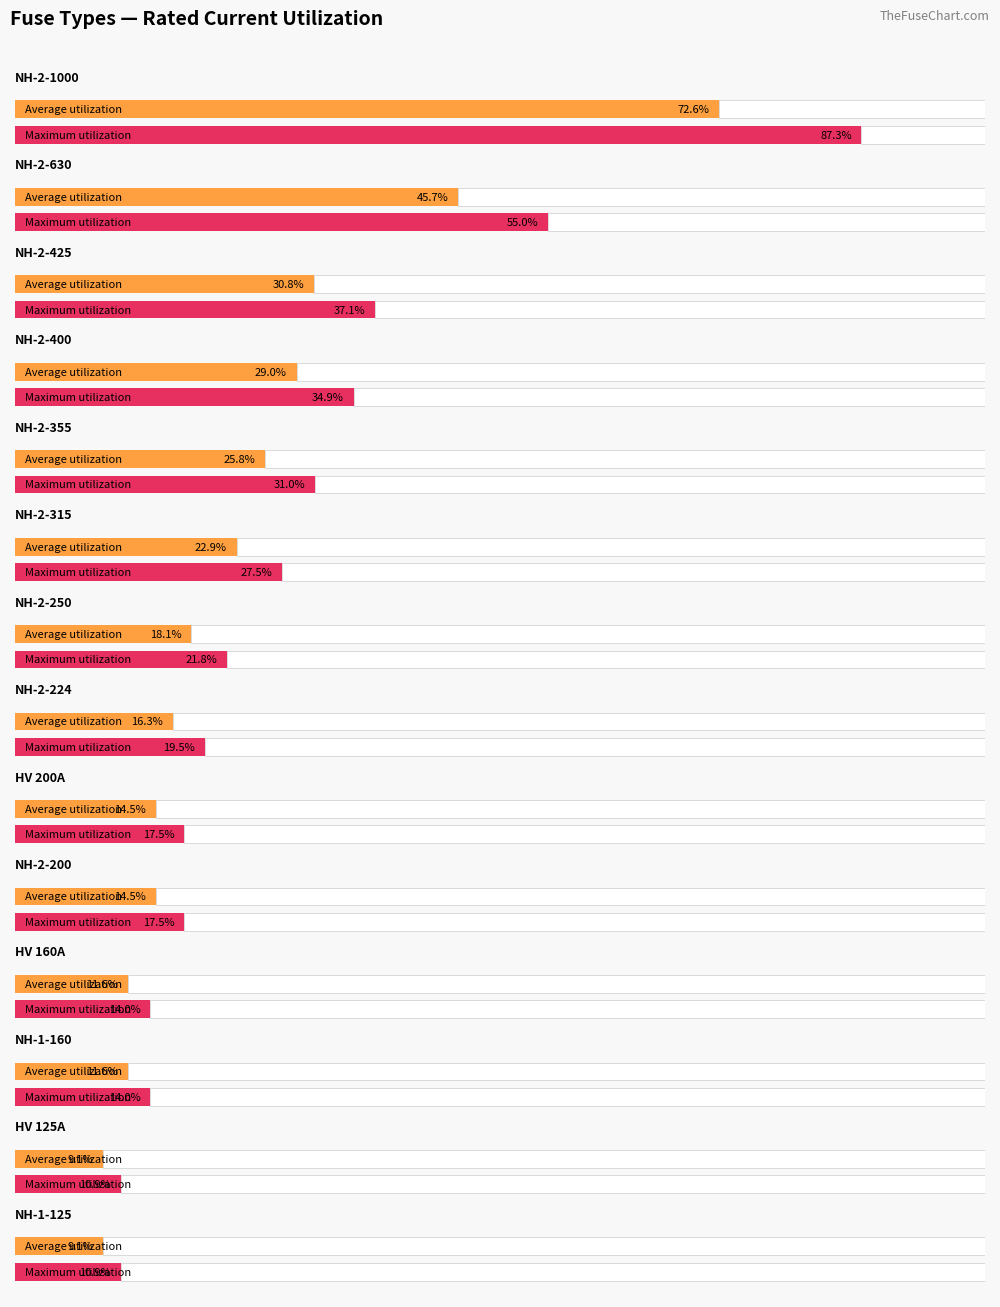

At which category does the chart reach its peak across all series?

NH-2-1000